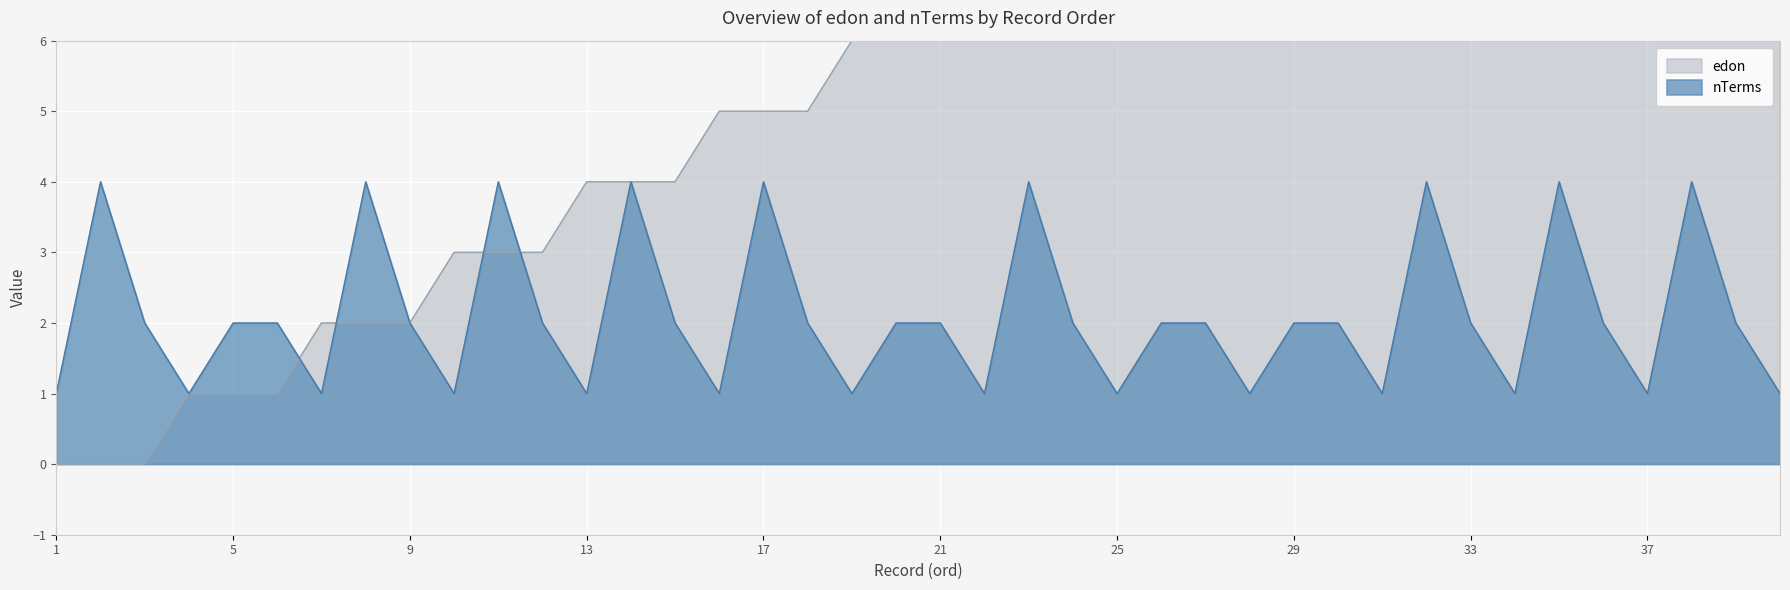

Is it true that nTerms equals 2 at 5?

True